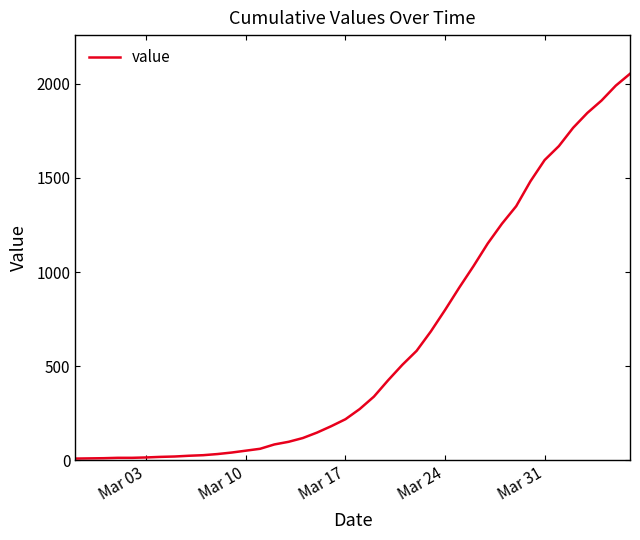

What is the greatest value displayed?

2053